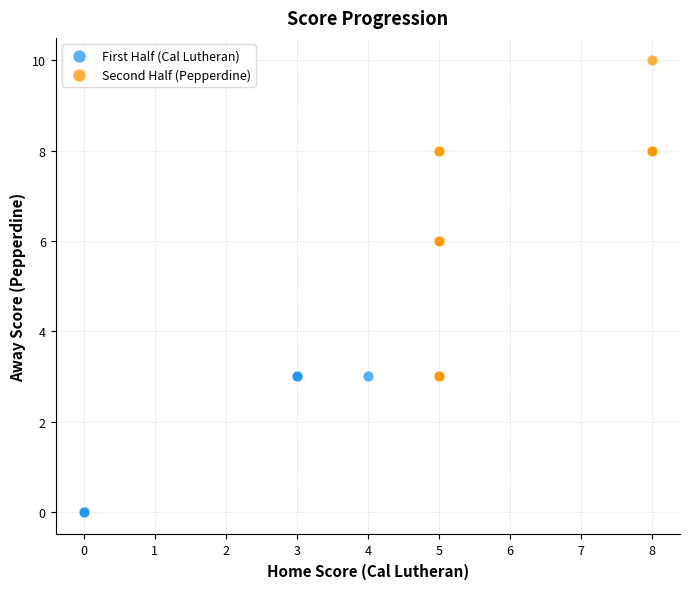

Which series has the largest Y range (max minus min)?

Second Half (Pepperdine)